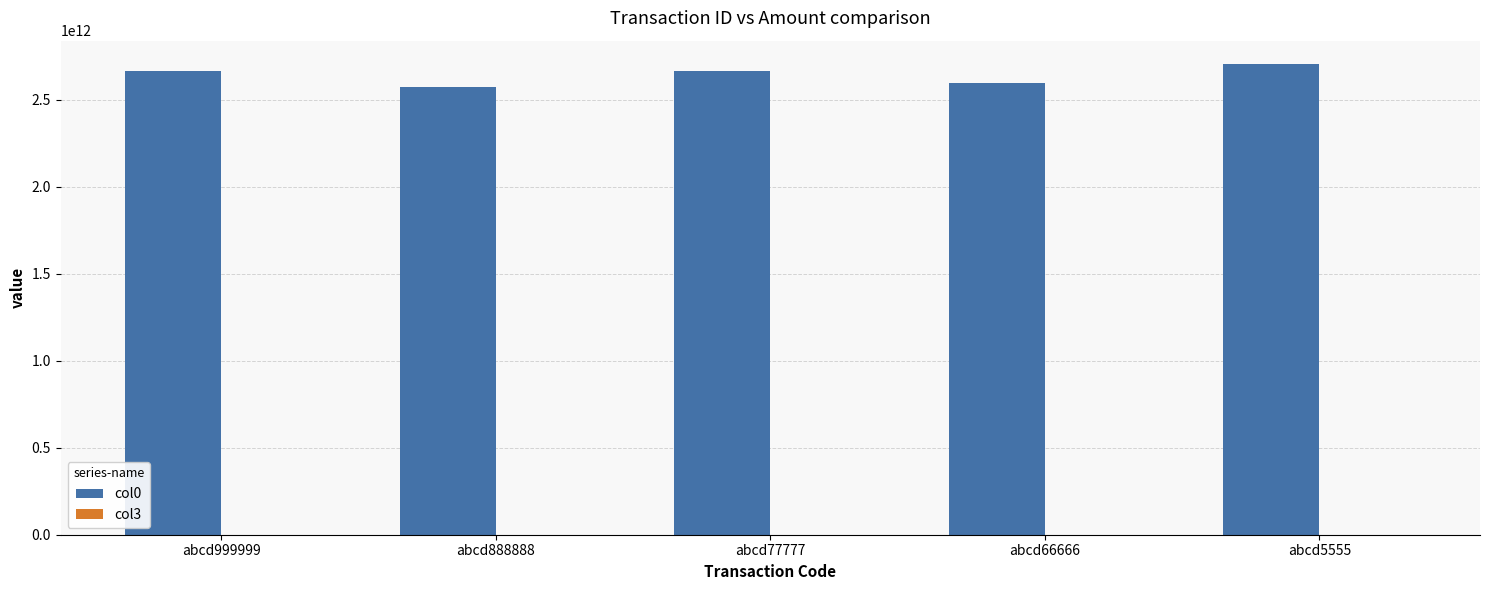

How many data points does each series have?

5